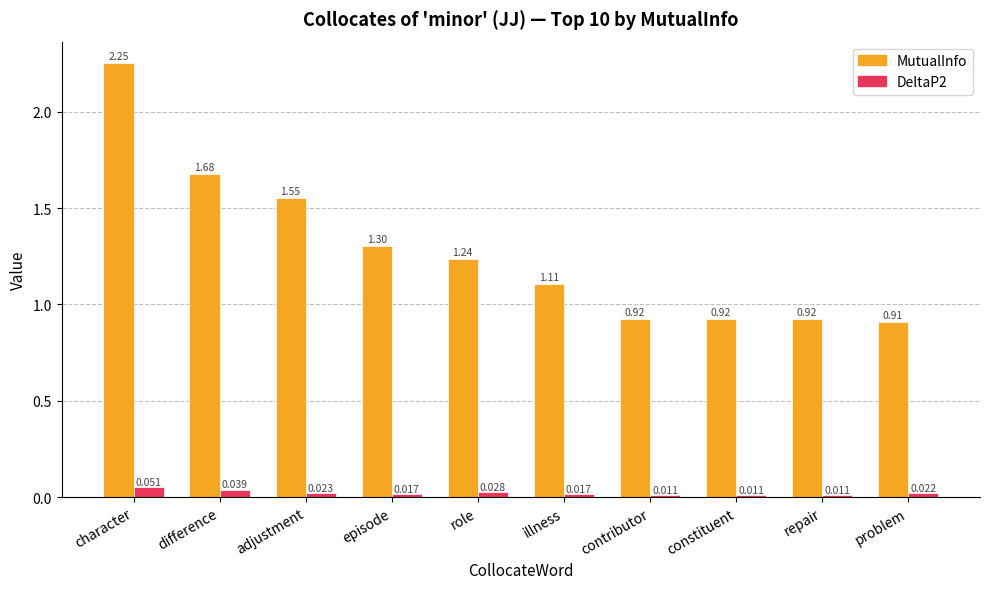

Is the value of MutualInfo at difference greater than the value of DeltaP2 at role?

Yes